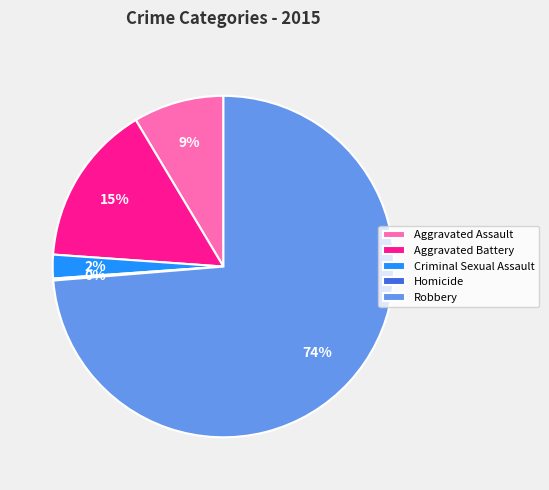

Does any single category account for the majority?

Yes